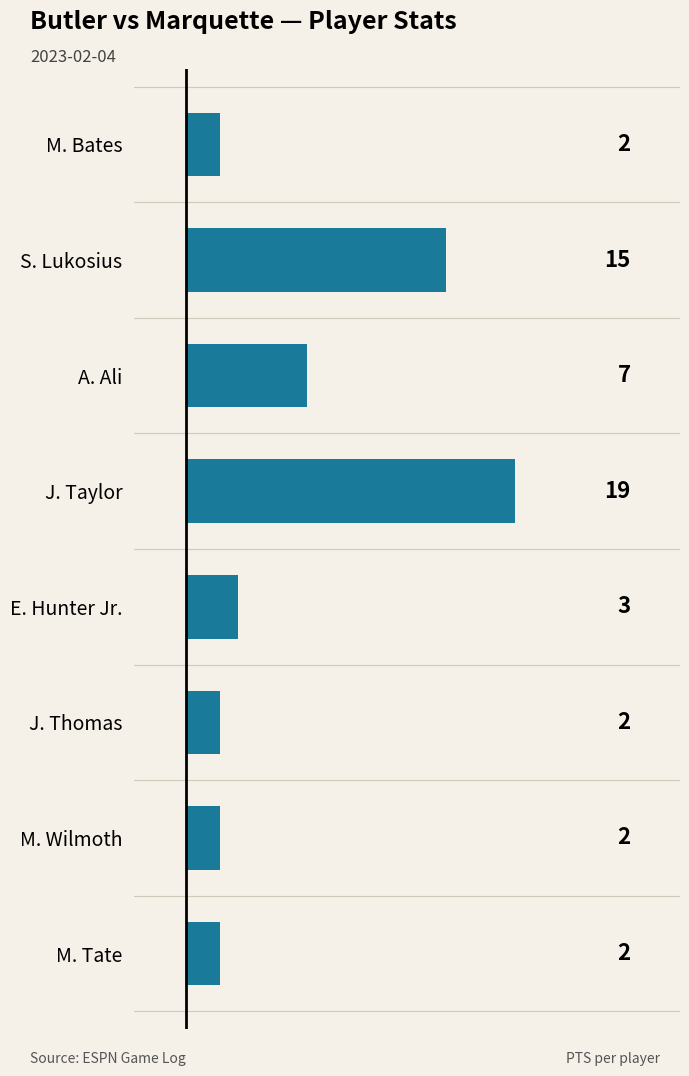

Reading top to bottom, list all the values displayed in this chart.

M. Bates=2	S. Lukosius=15	A. Ali=7	J. Taylor=19	E. Hunter Jr.=3	J. Thomas=2	M. Wilmoth=2	M. Tate=2